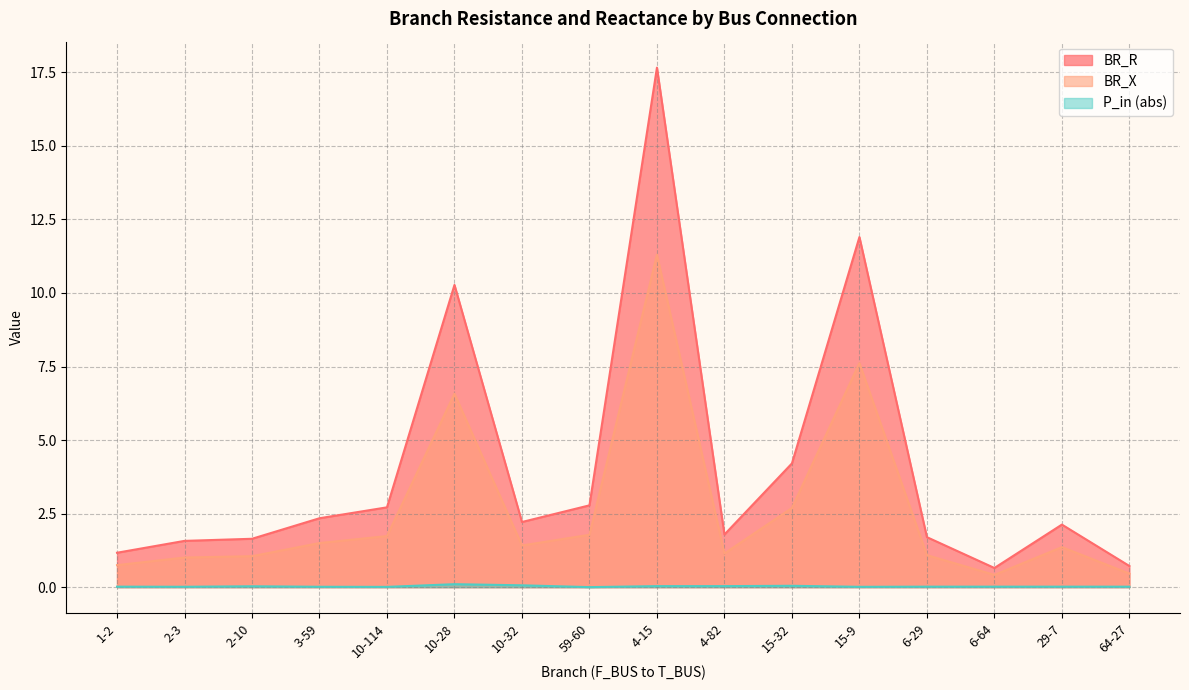

At which category is the sum across all series the highest?

4-15